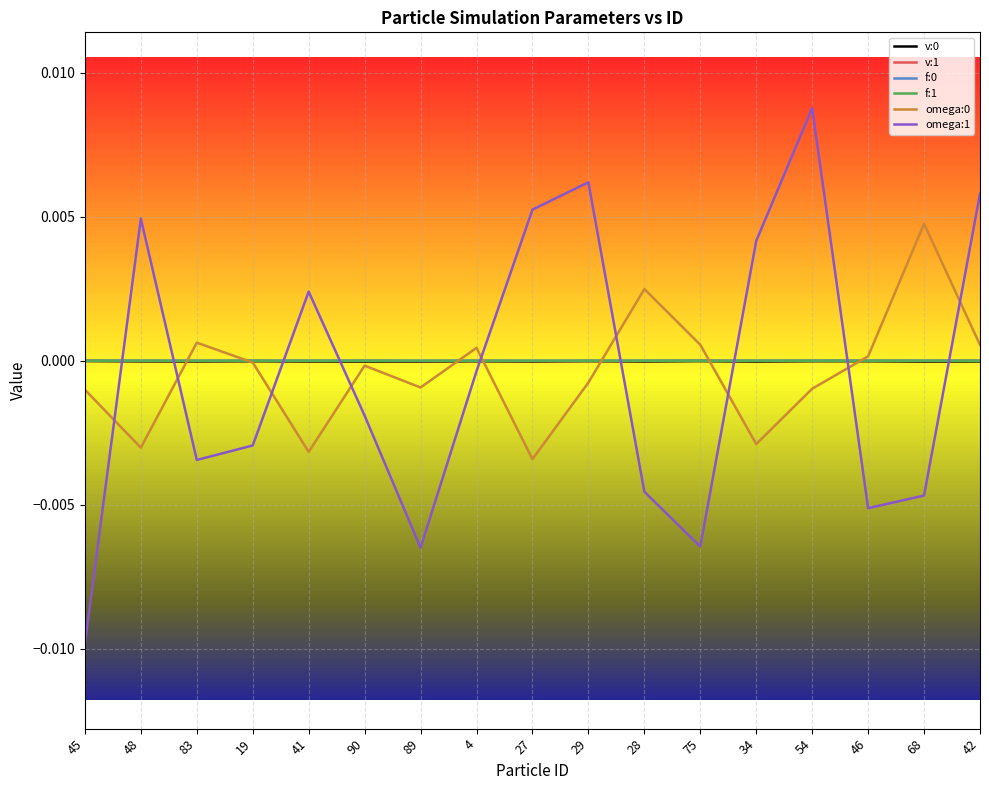

True or false: v:0 and omega:0 cross at least once.

True